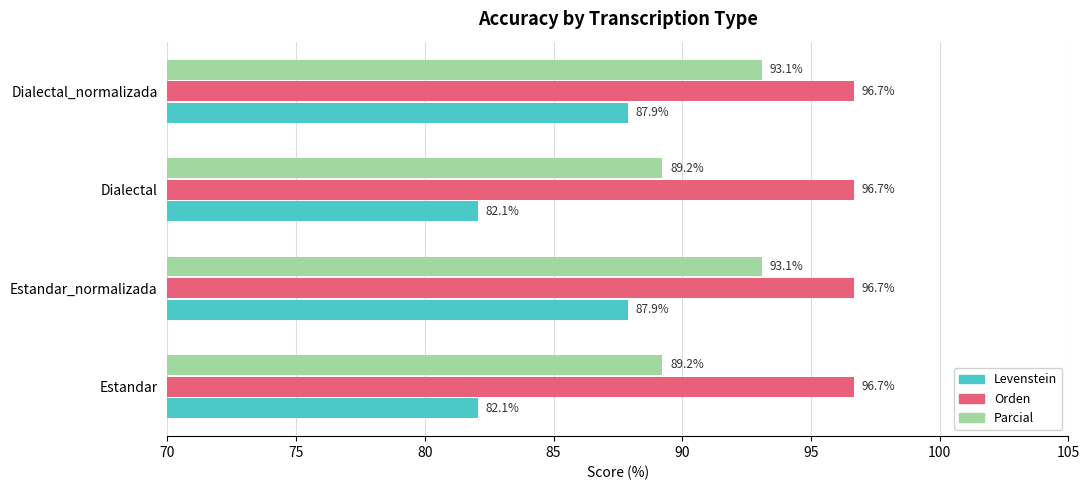

Which series changed the most between Dialectal and Dialectal_normalizada?

Levenstein